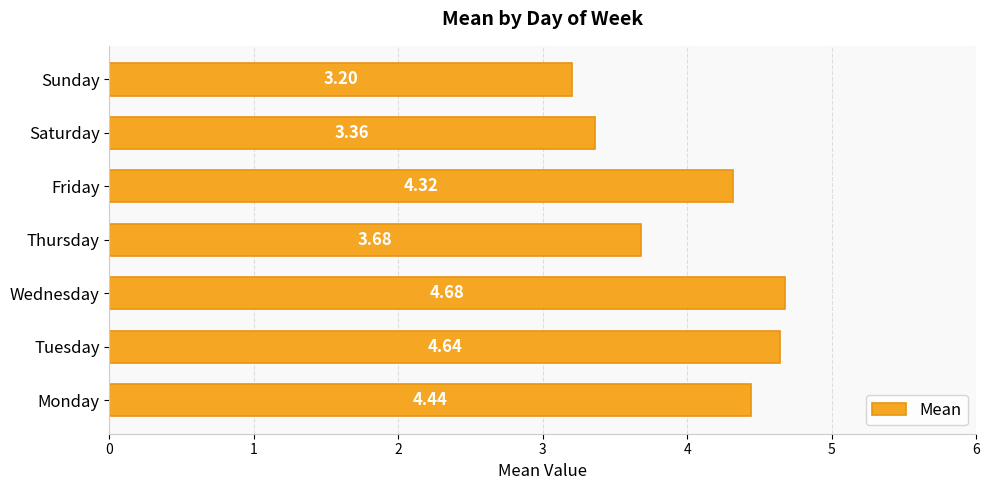

What is the average value?

4.0